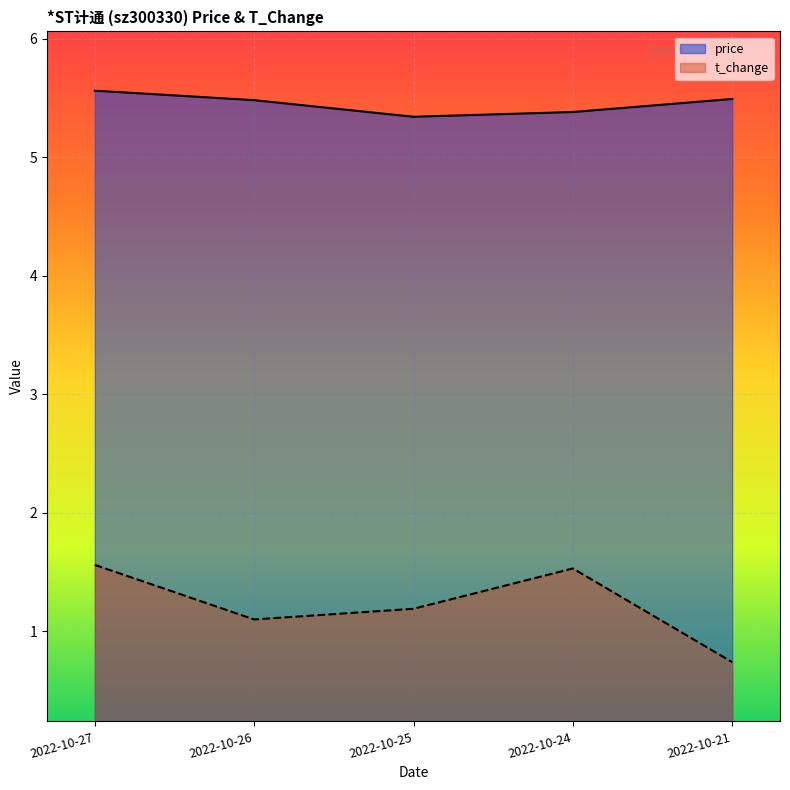

Which series changed the most between 2022-10-26 and 2022-10-25?

price